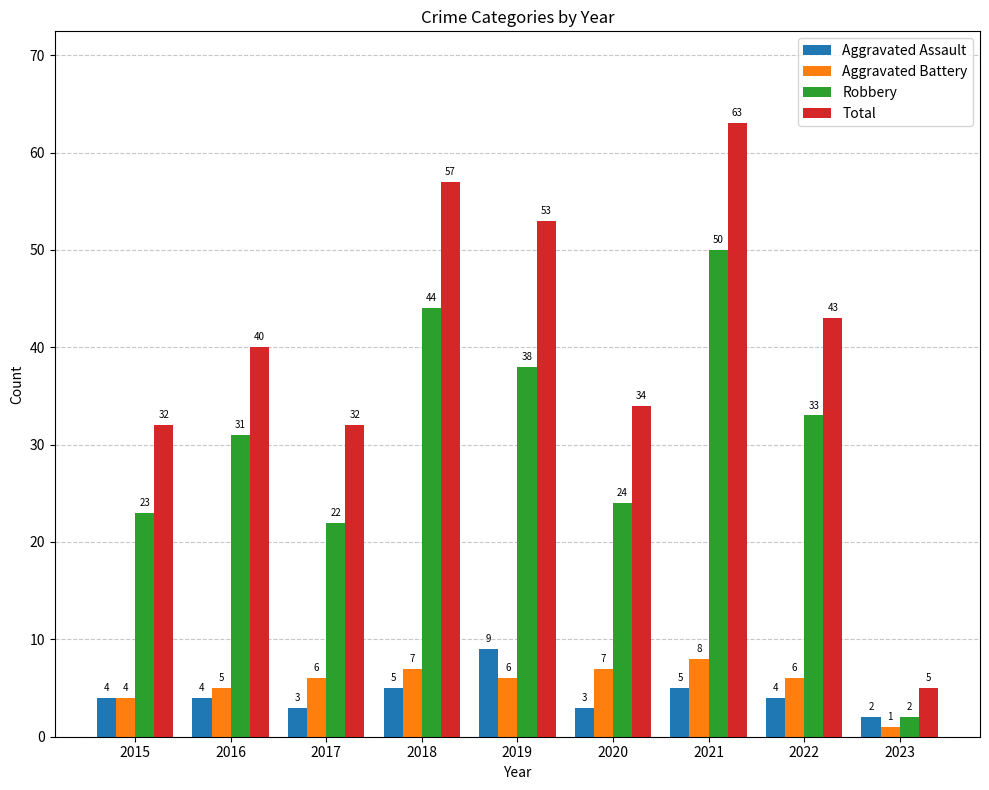

How many bars are there in total?

36